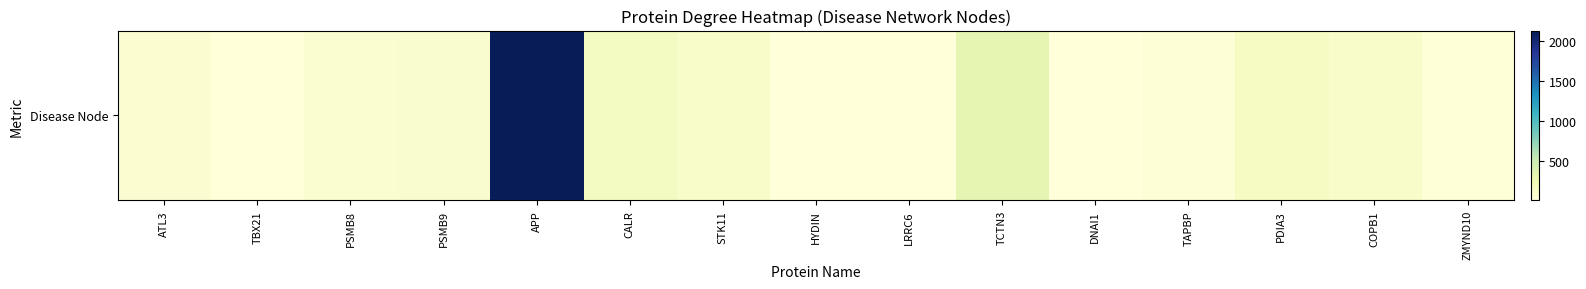

Approximately how many times larger is the value at TBX21 compared to PSMB8?

0.1